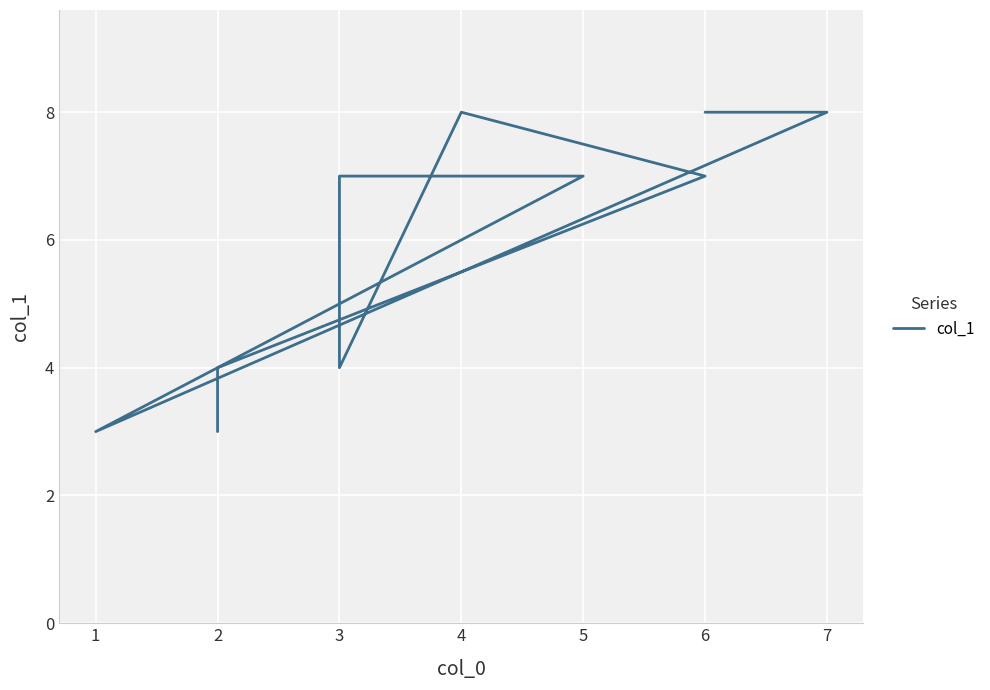

What is the value of the 4th point from the left?

8